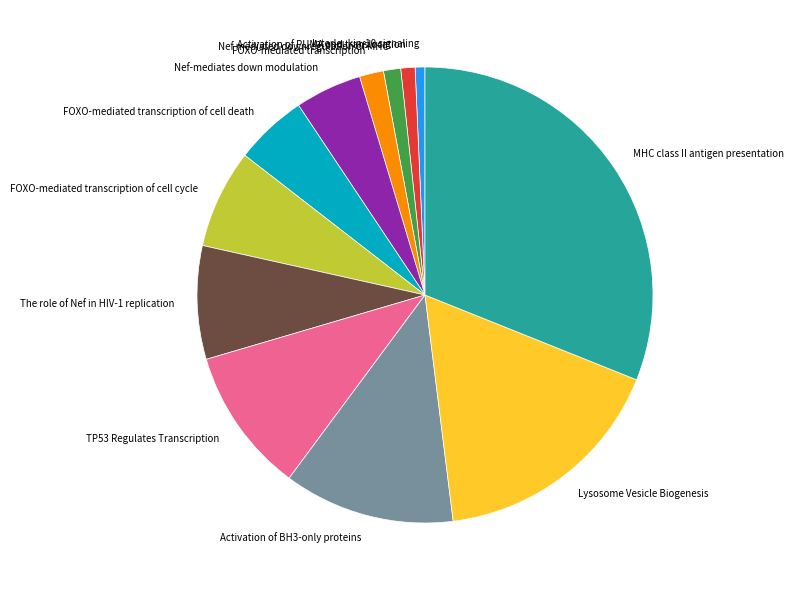

Is the sum of Interleukin-10 signaling and FOXO-mediated transcription greater than half?

No